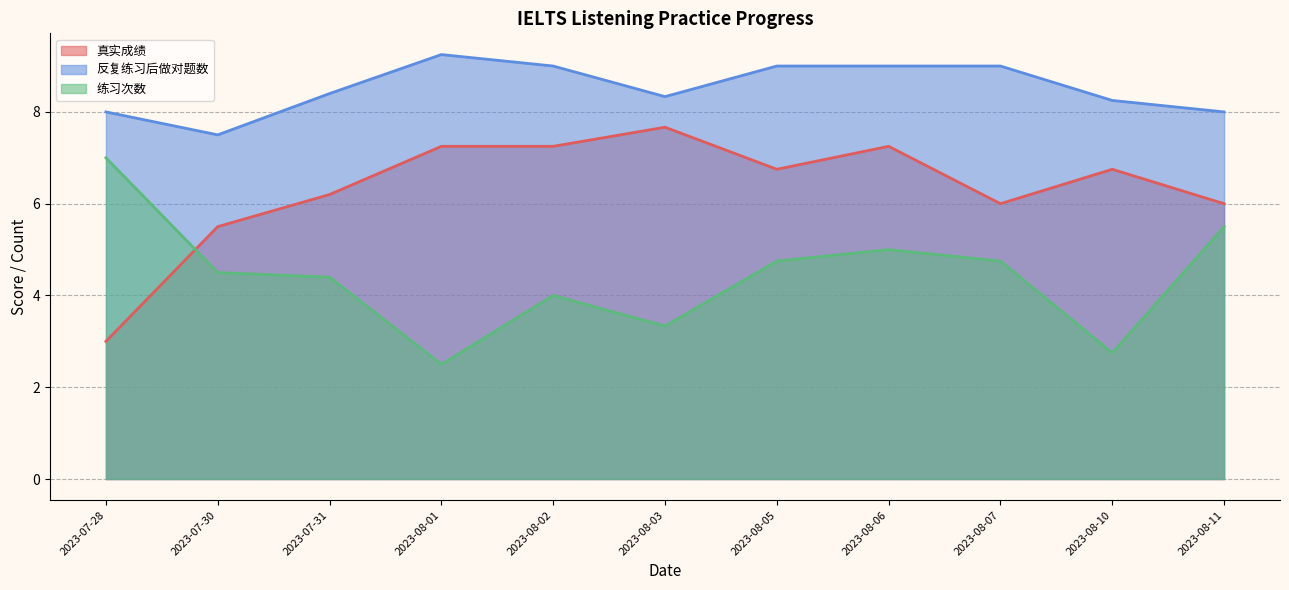

Which series has the widest spread of values?

真实成绩